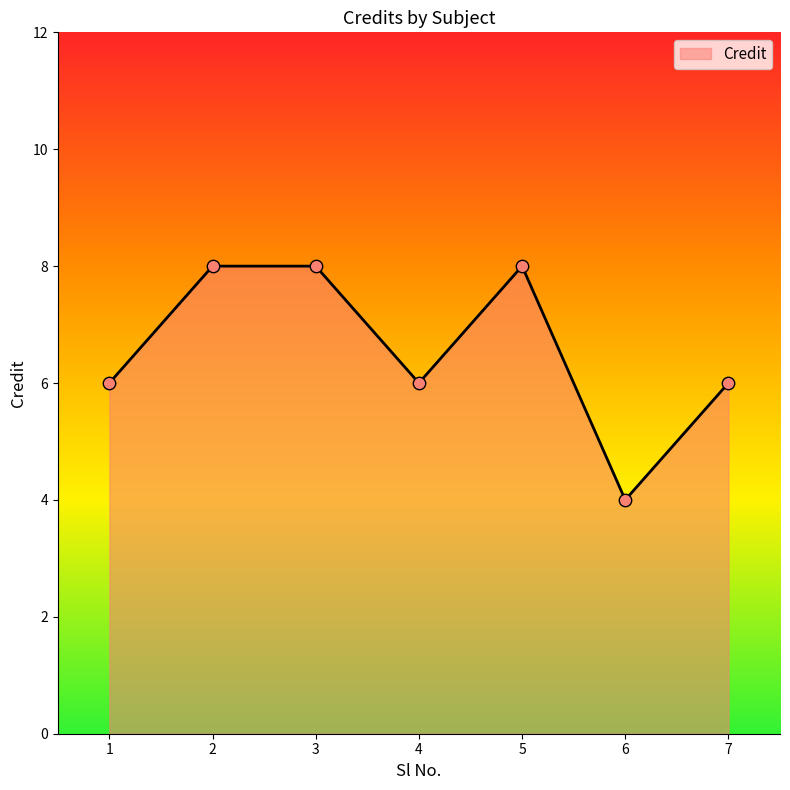

Which has a higher value, 1 or 5?

5